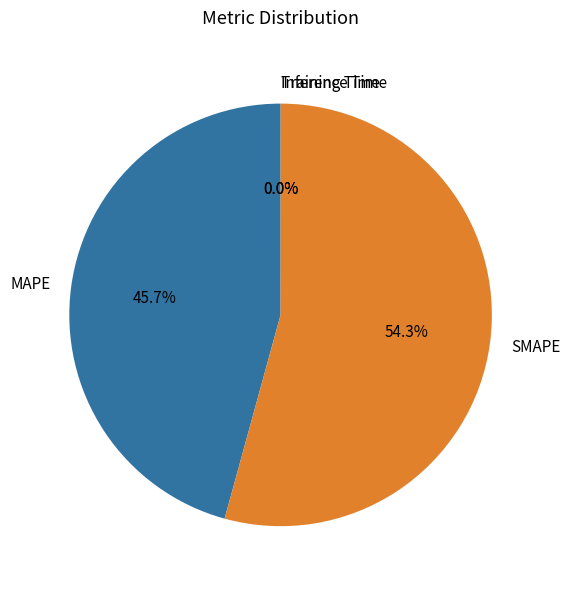

Which category has the biggest portion of the pie?

SMAPE